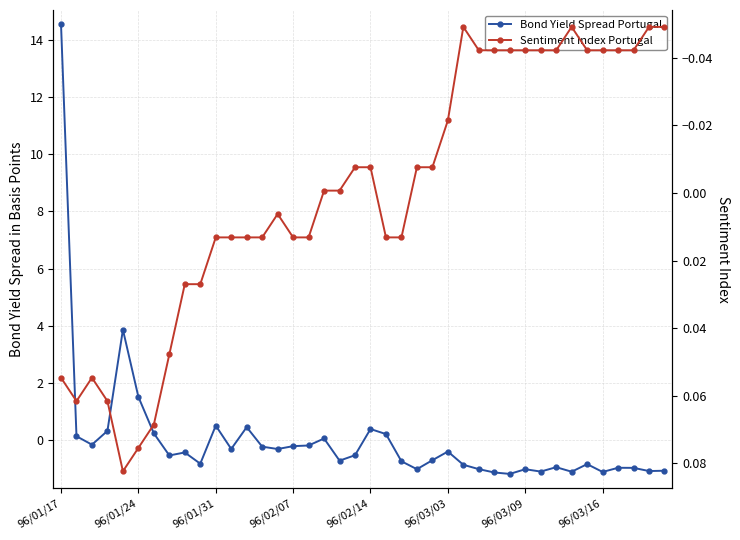

Which series ends up on top after the final intersection of Sentiment Index Portugal and Bond Yield Spread Portugal?

Sentiment Index Portugal